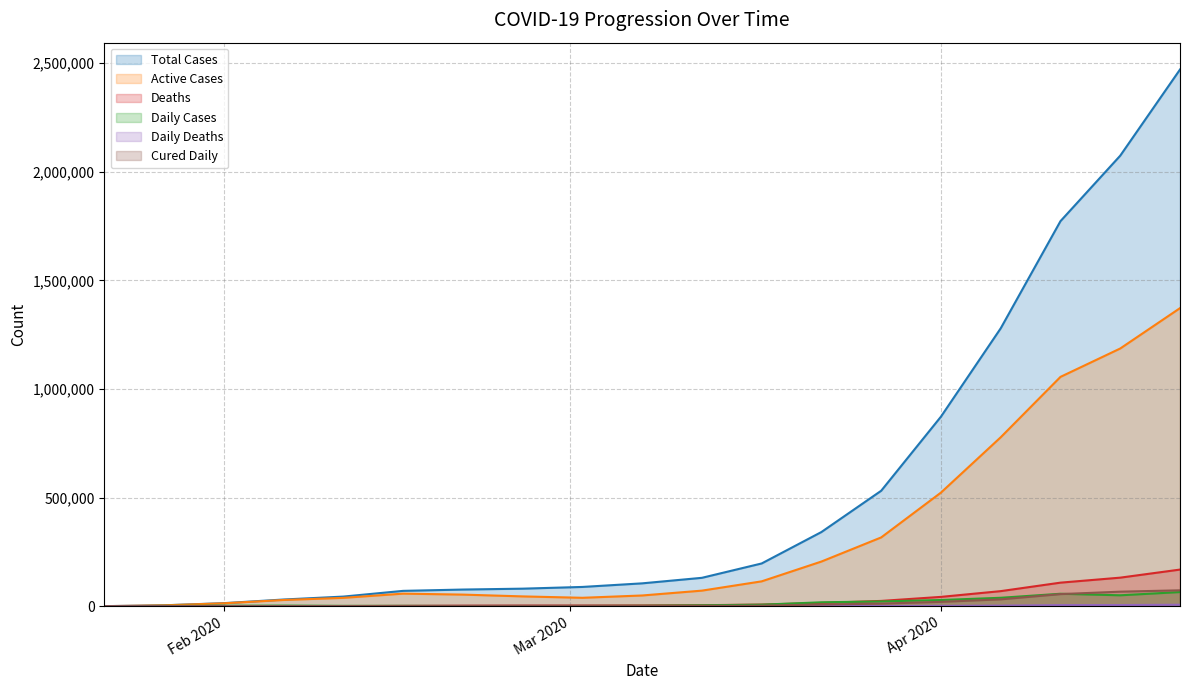

Reading left to right, extract all data points from this chart.

Total Cases: 571	4515	14380	31161	44653	70974	77039	81124	89068	105586	131048	197146	341876	531865	873085	1279722	1773084	2074529	2471136
Active Cases: 554	4349	13748	28985	38791	58241	53801	45515	39117	49731	72053	114808	205988	317021	523372	778113	1056124	1186776	1372601
Deaths: 17	106	304	636	1113	1775	2358	2796	3120	3800	4955	7807	15417	24727	43290	69758	108814	131827	169006
Daily Cases: 0	1771	2589	3143	2015	2062	994	980	1410	2326	4490	7456	18361	22326	28888	39159	57695	50612	65490
Daily Deaths: 0	26	45	73	97	105	113	37	79	133	201	397	893	1233	1973	3175	5423	5695	7080
Cured Daily: 0	9	85	387	753	1425	2358	2747	2430	1725	1795	2980	8143	12318	20419	31890	56040	67280	73523